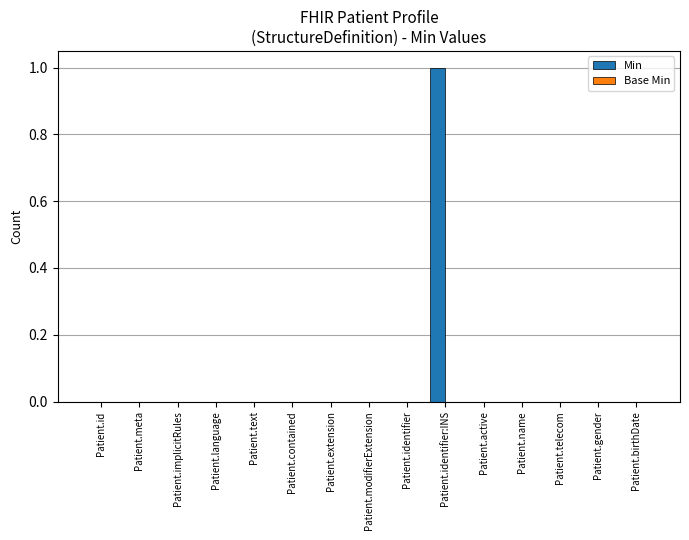

Is it true that the value at Patient.meta is -1?

False